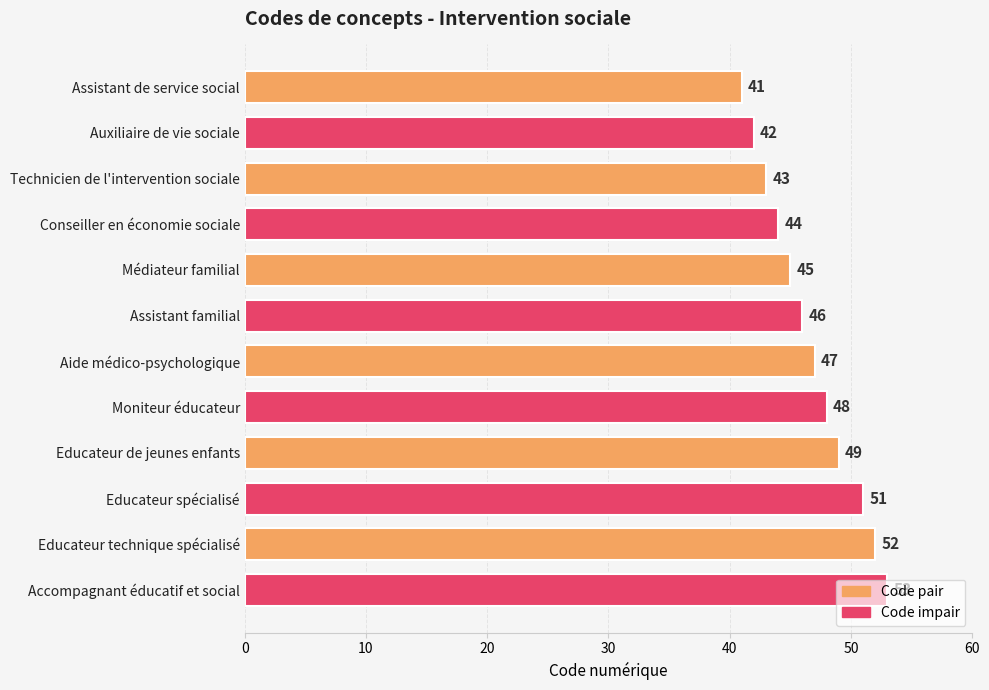

What is the smallest value displayed?

41